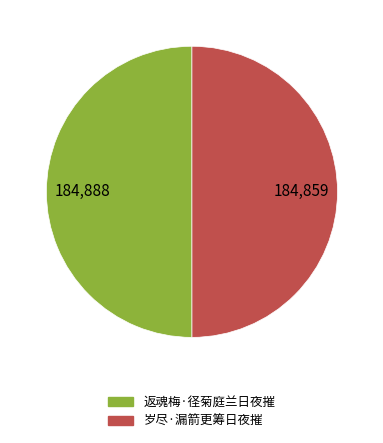

The 岁尽·漏箭更筹日夜摧 slice represents 50% of the pie. True or false?

True